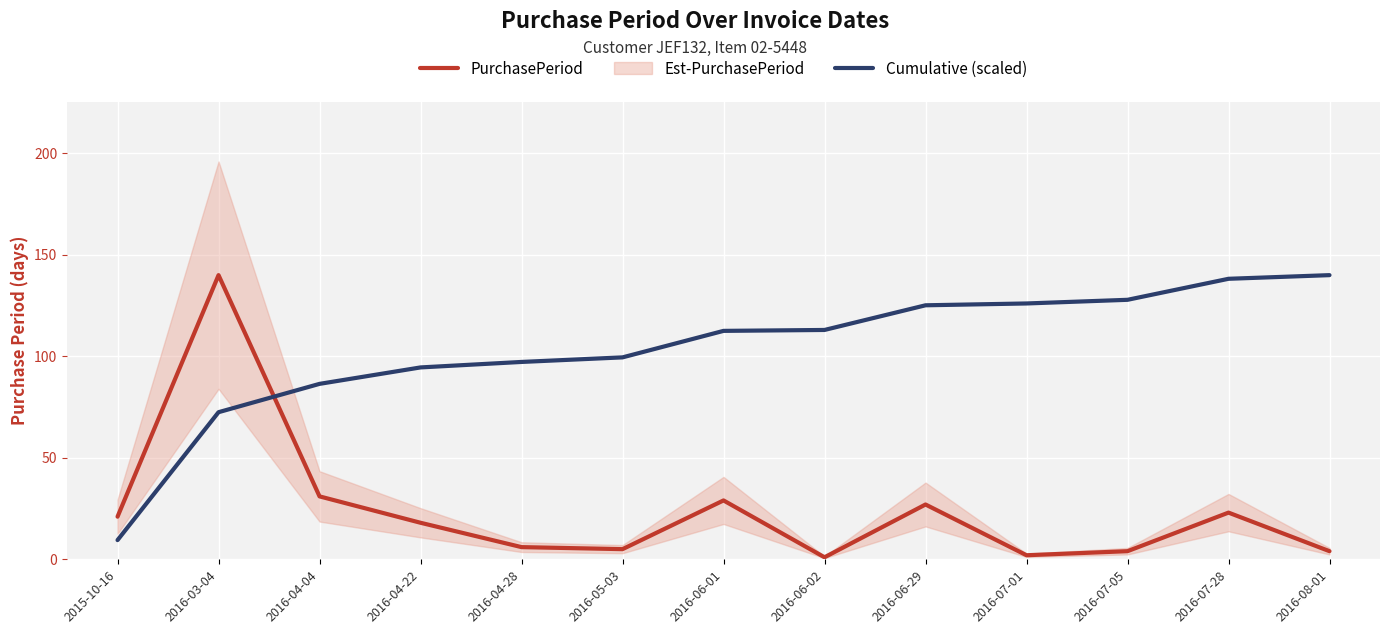

Which series has the largest total across all categories?

Cumulative (scaled)